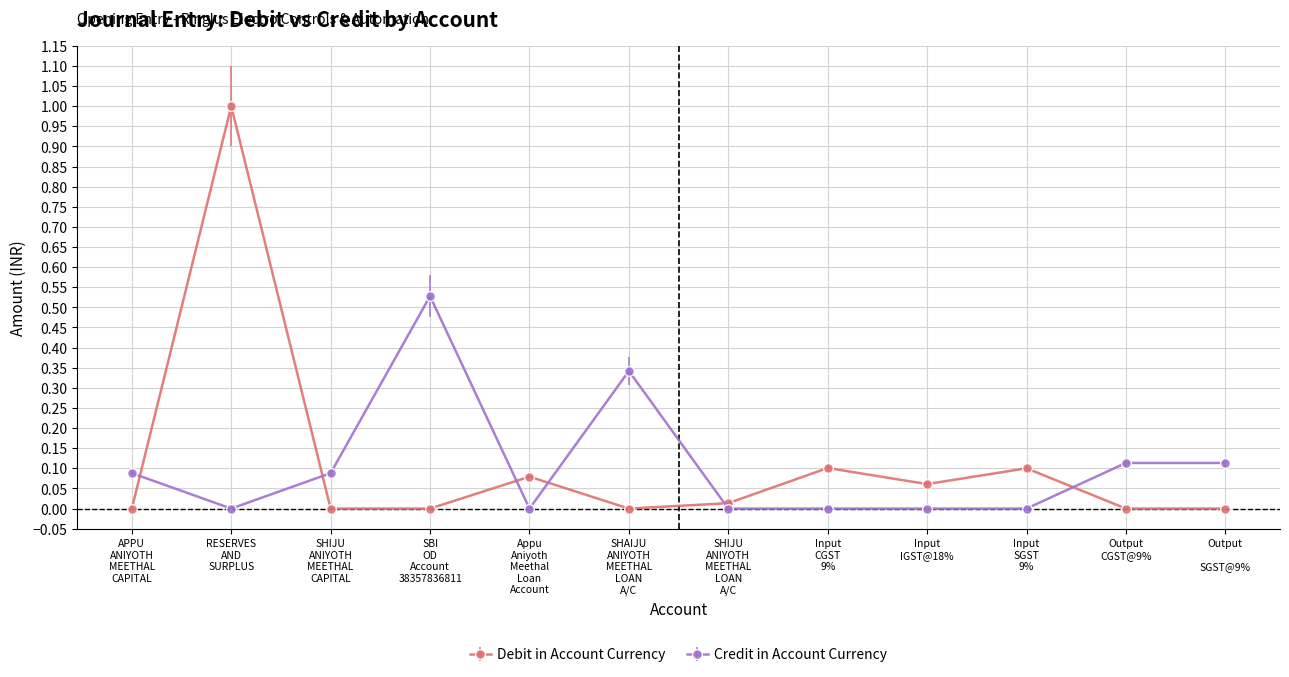

What is the label of the 1st point from the left?

APPU
ANIYOTH
MEETHAL
CAPITAL